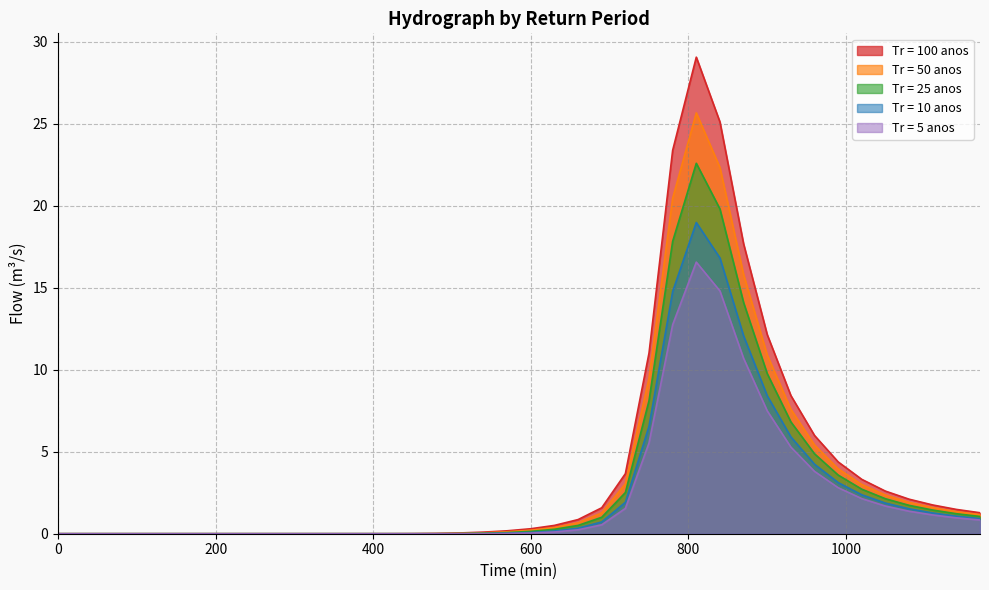

True or false: Tr = 50 anos and Tr = 10 anos intersect in this chart.

False